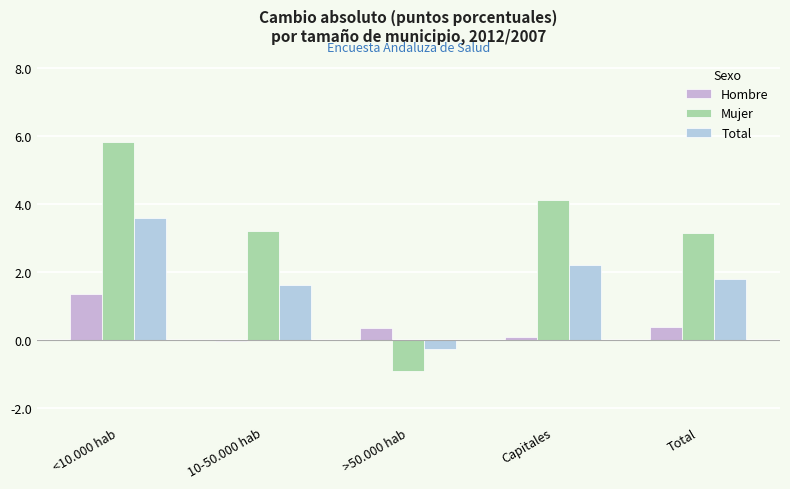

Does the chart contain any negative values?

Yes